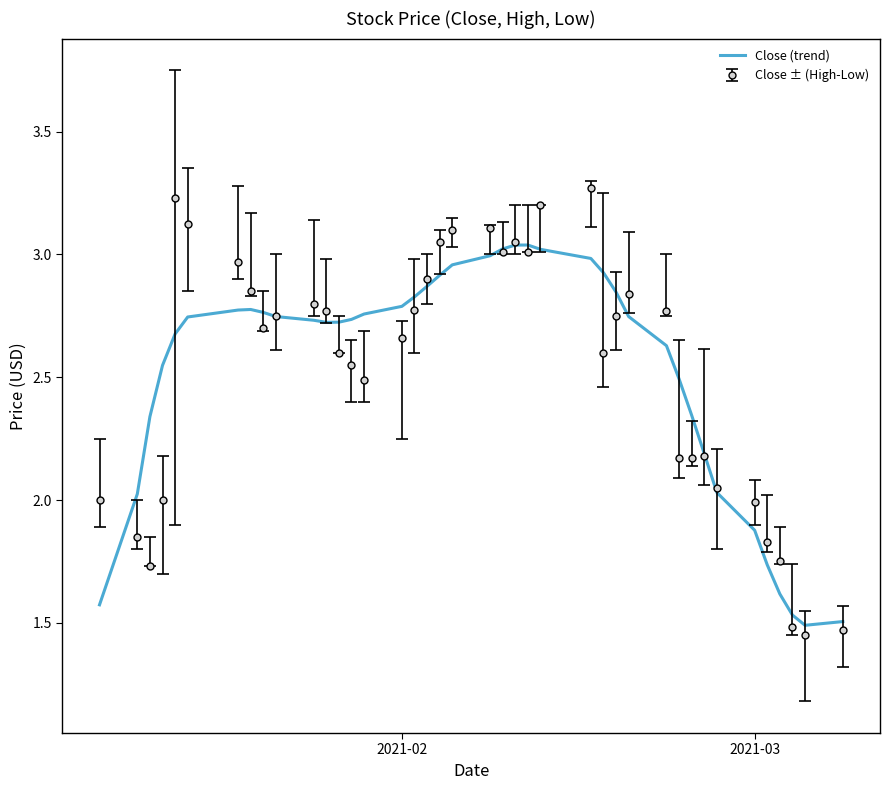

Which series has the largest range (max minus min)?

Close ± (High-Low)